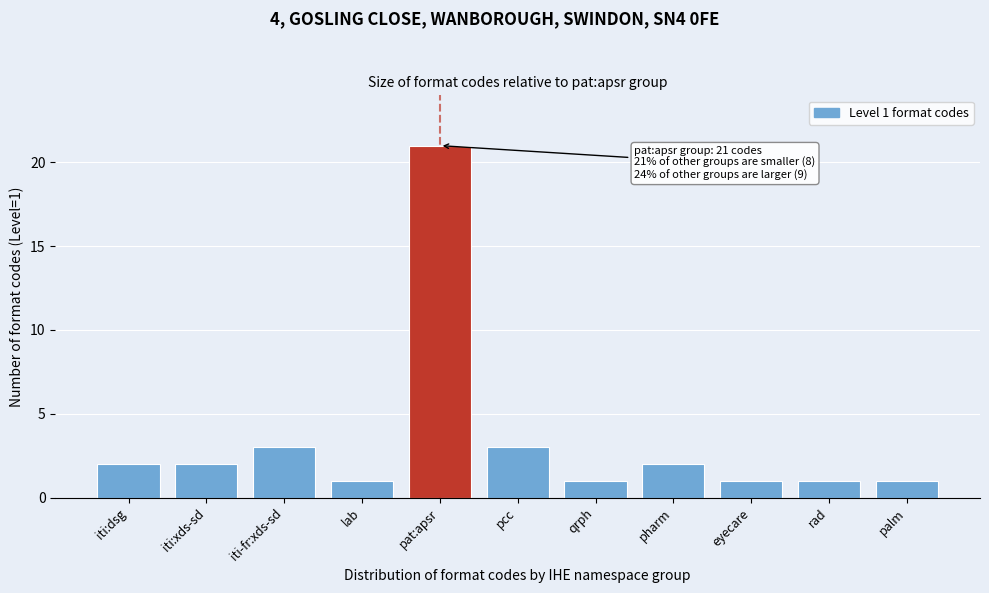

Reading left to right, list all the values displayed in this chart.

iti:dsg=2	iti:xds-sd=2	iti-fr:xds-sd=3	lab=1	pat:apsr=21	pcc=3	qrph=1	pharm=2	eyecare=1	rad=1	palm=1